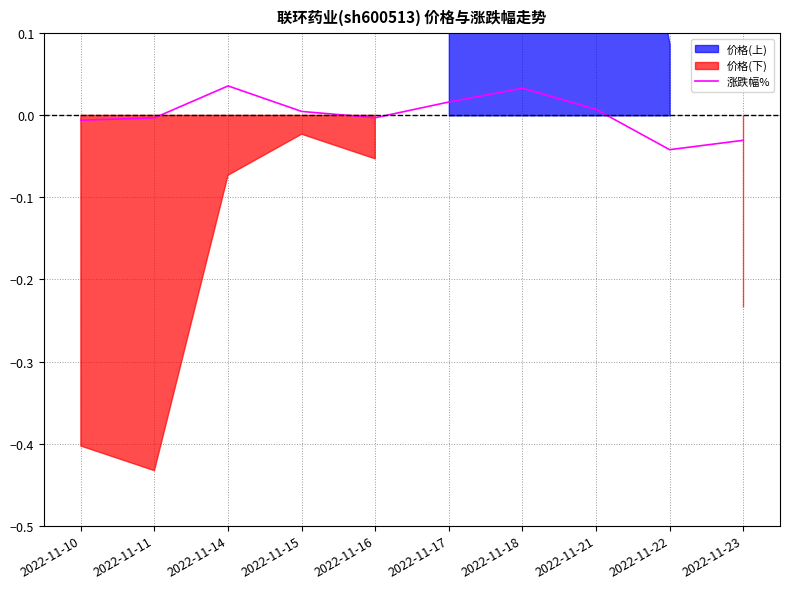

Is it true that the value at 2022-11-21 is 0.0?

False